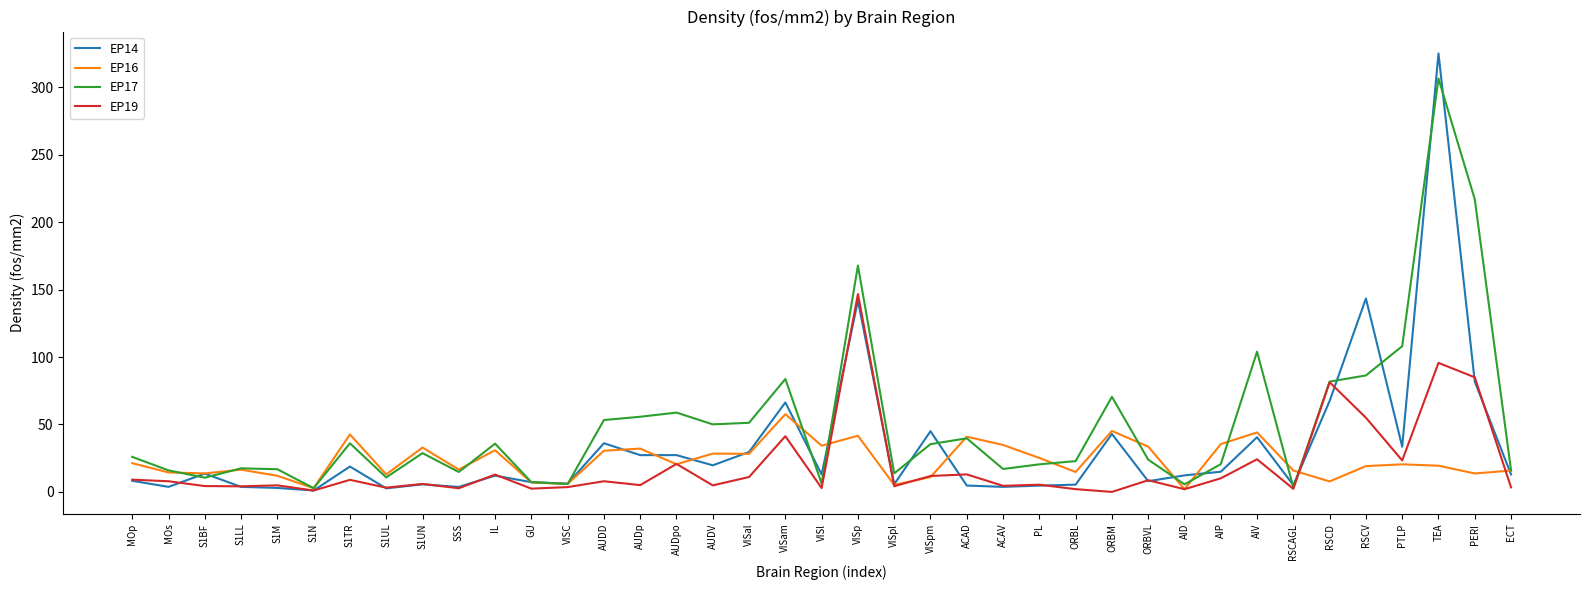

What is the greatest value displayed?

325.0